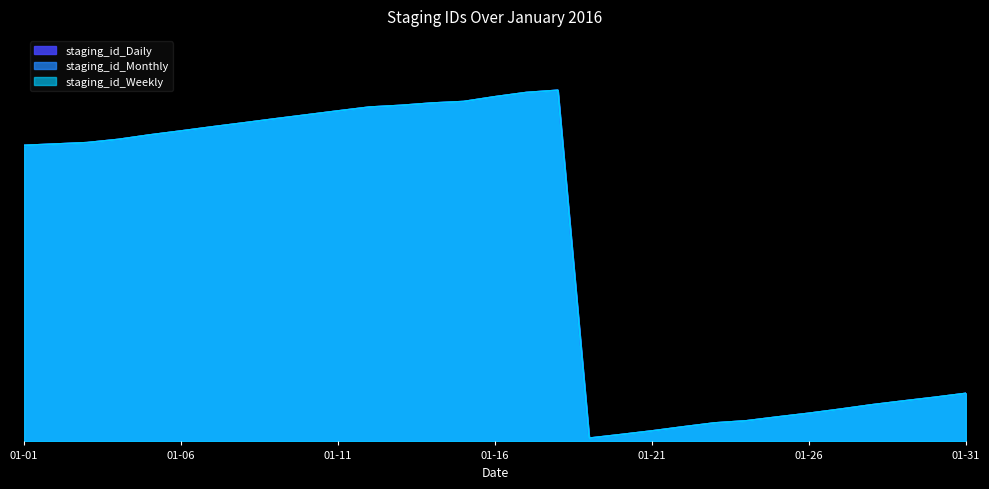

Which series has the largest total across all categories?

staging_id_Monthly